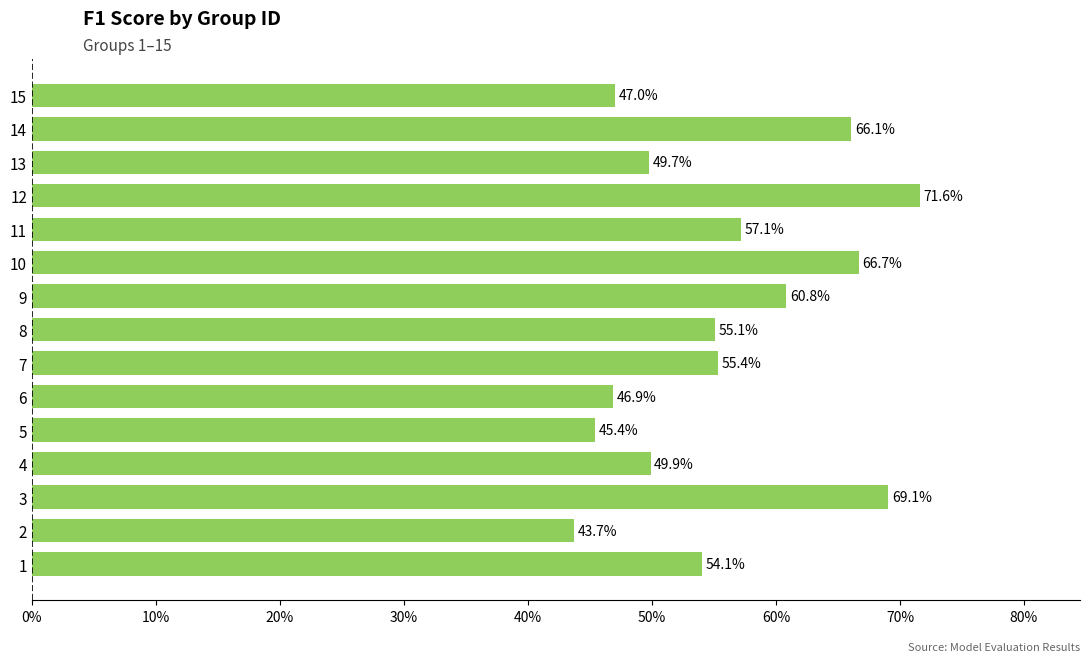

How many values are between 0 and 1?

15